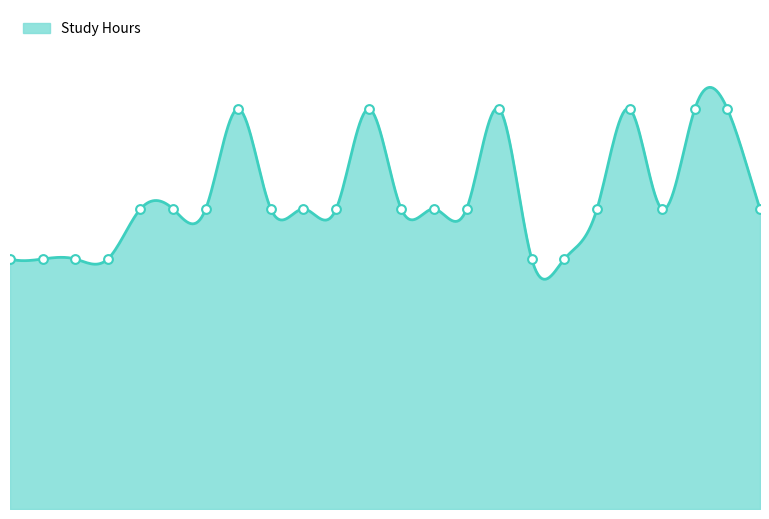

Approximately how many times larger is the value at 9 compared to 24?

1.0